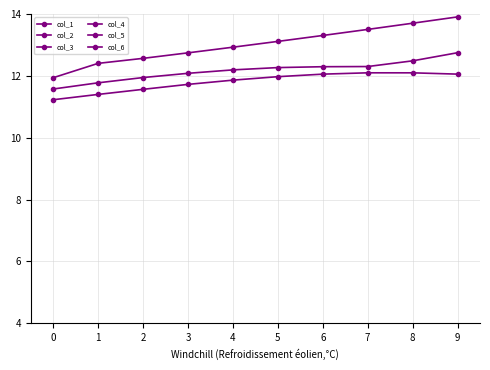

Reading right to left, extract all data points from this chart.

col_1: 9=-3.3	8=-3.7	7=-4.1	6=-4.4	5=-4.7	4=-5.0	3=-5.2	2=-5.4	1=-5.6	0=-5.8
col_2: 9=12.1	8=12.1	7=12.1	6=12.1	5=12.0	4=11.9	3=11.7	2=11.6	1=11.4	0=11.2
col_3: 9=-2.2	8=-2.7	7=-3.2	6=-3.6	5=-4.0	4=-4.4	3=-4.7	2=-5.0	1=-5.2	0=-5.4
col_4: 9=12.7	8=12.5	7=12.3	6=12.3	5=12.3	4=12.2	3=12.1	2=11.9	1=11.8	0=11.6
col_5: 9=-1.3	8=-1.8	7=-2.3	6=-2.8	5=-3.2	4=-3.7	3=-4.1	2=-4.4	1=-4.7	0=-5.0
col_6: 9=13.9	8=13.7	7=13.5	6=13.3	5=13.1	4=12.9	3=12.7	2=12.6	1=12.4	0=11.9